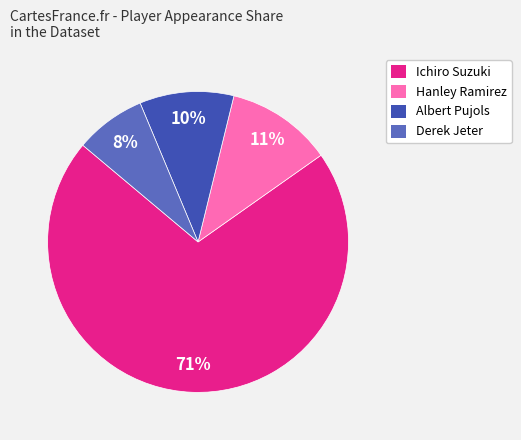

Does any single category account for the majority?

Yes